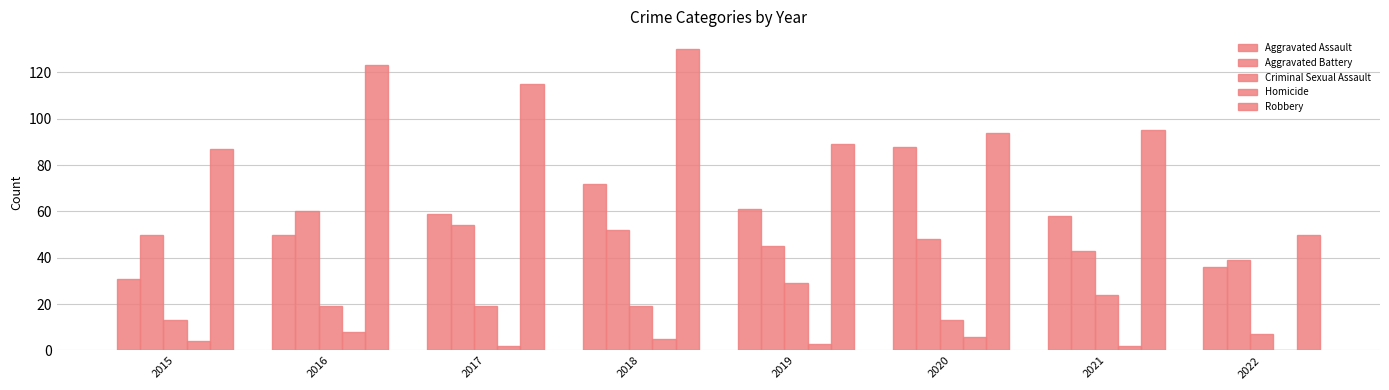

Reading right to left, list all the values displayed in this chart.

Aggravated Assault: 2022=36	2021=58	2020=88	2019=61	2018=72	2017=59	2016=50	2015=31
Aggravated Battery: 2022=39	2021=43	2020=48	2019=45	2018=52	2017=54	2016=60	2015=50
Criminal Sexual Assault: 2022=7	2021=24	2020=13	2019=29	2018=19	2017=19	2016=19	2015=13
Homicide: 2022=0	2021=2	2020=6	2019=3	2018=5	2017=2	2016=8	2015=4
Robbery: 2022=50	2021=95	2020=94	2019=89	2018=130	2017=115	2016=123	2015=87